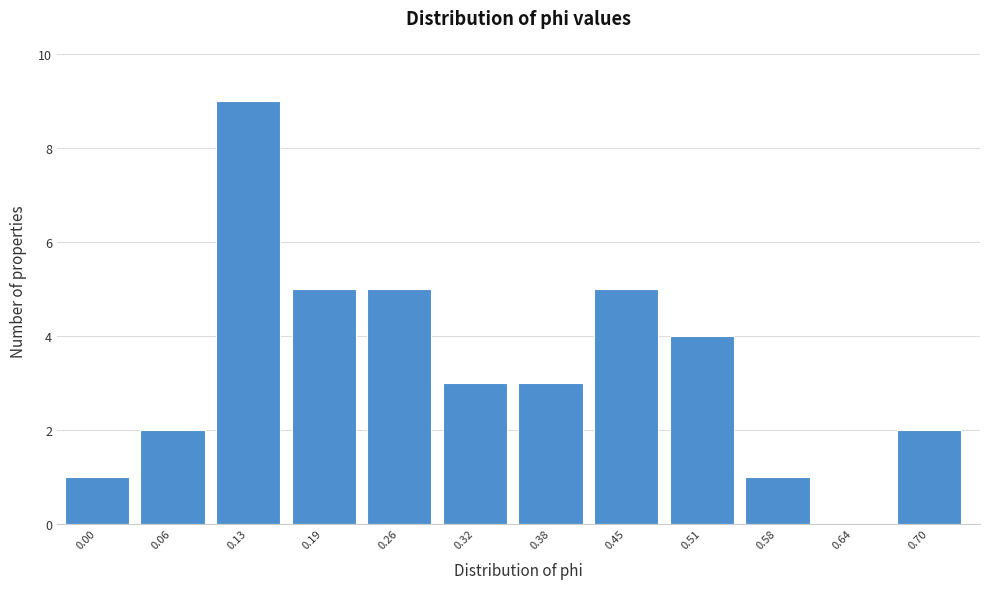

Reading left to right, list all the values displayed in this chart.

0.00=1	0.06=2	0.13=9	0.19=5	0.26=5	0.32=3	0.38=3	0.45=5	0.51=4	0.58=1	0.64=0	0.70=2